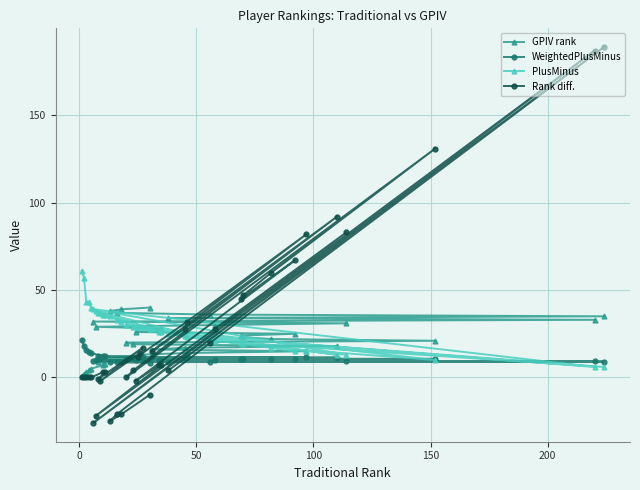

What is the value of the Rank diff. point at the 19th from the left?

14.0